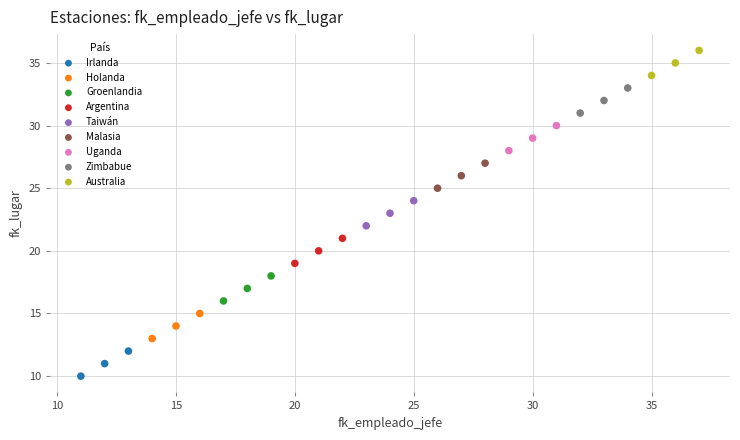

Which series contains the lowest Y value?

Irlanda